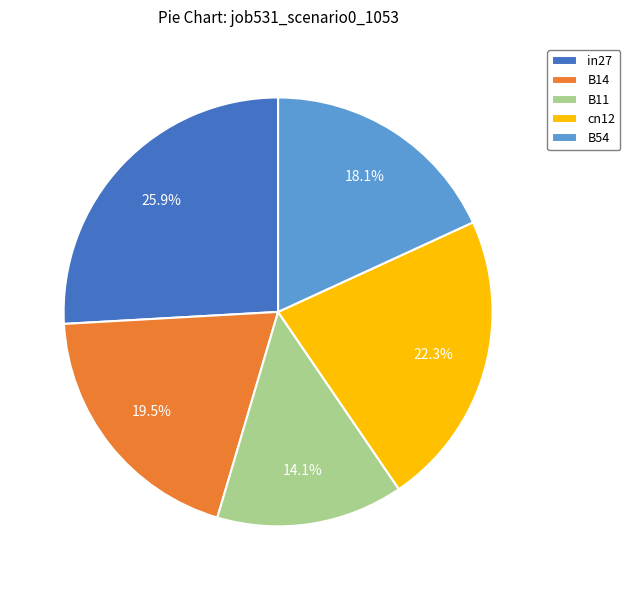

To the nearest percent, what is the difference between the largest and smallest slice percentages?

12%